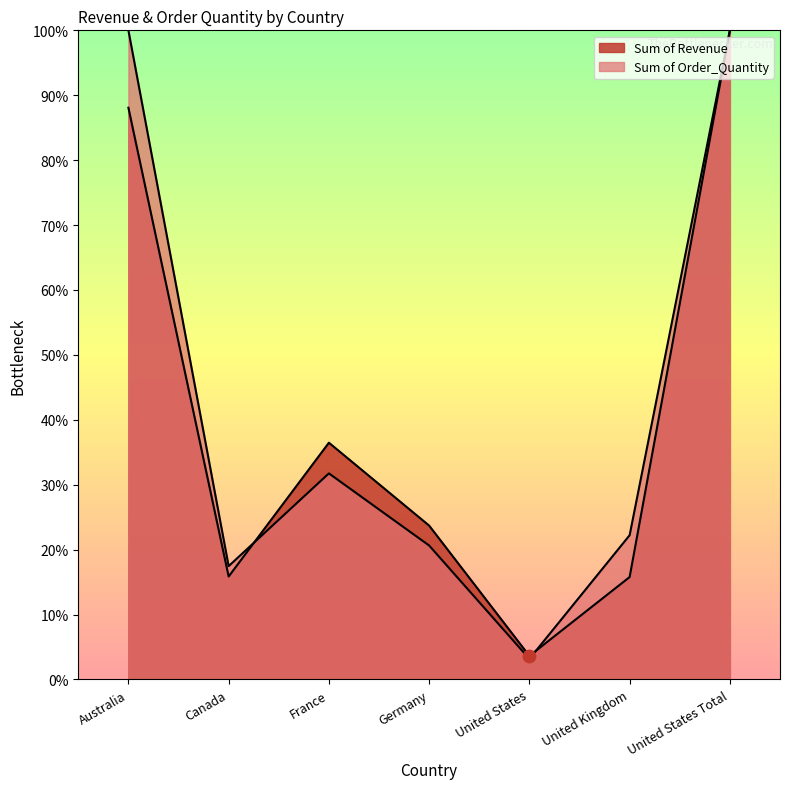

Which series has the largest total across all categories?

Sum of Order_Quantity